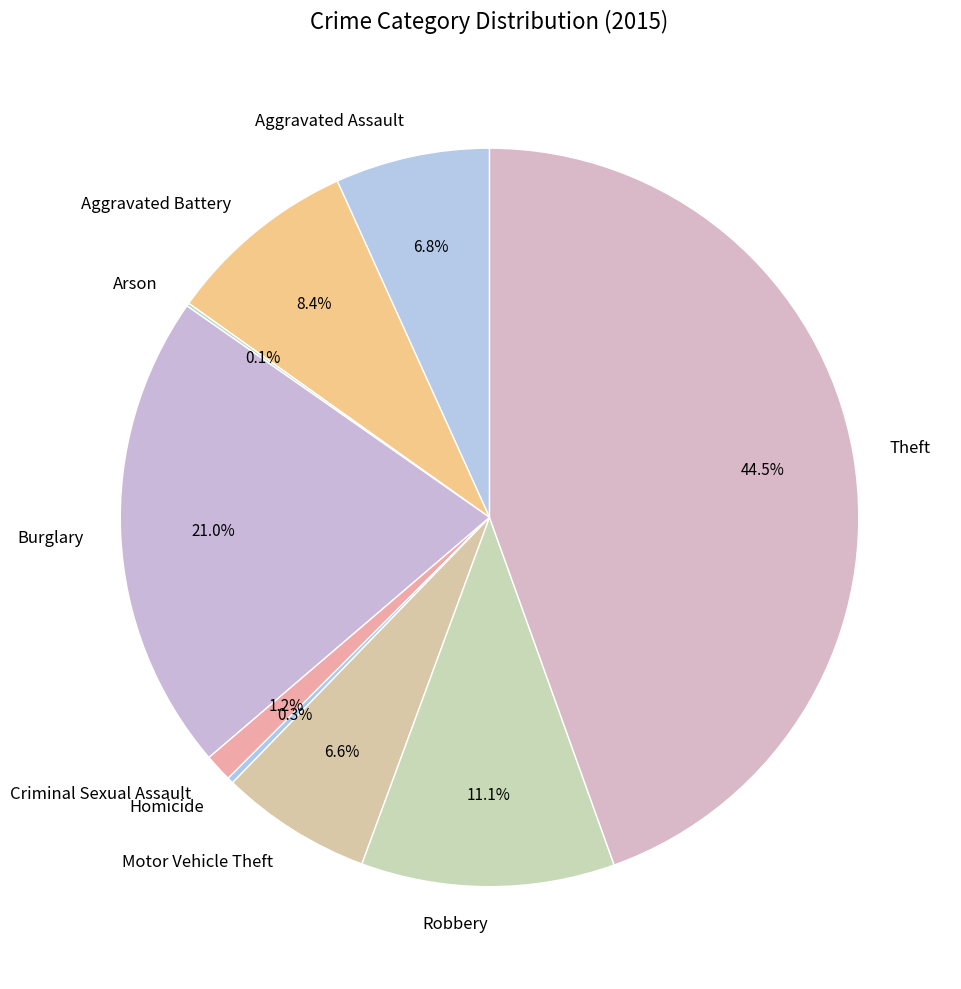

Is there any slice that represents more than half of the pie?

No